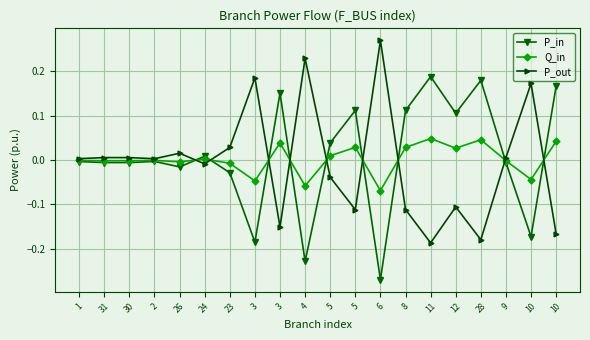

In Q_in, how many points are higher than both neighbors (excluding endpoints)?

6